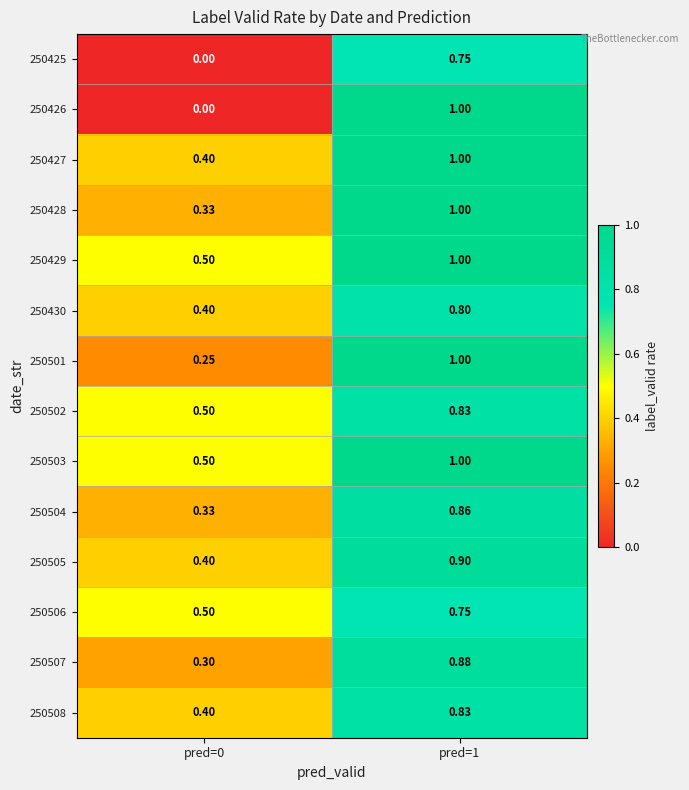

Is the value of 250508 at pred=0 greater than the value of 250425 at pred=1?

No